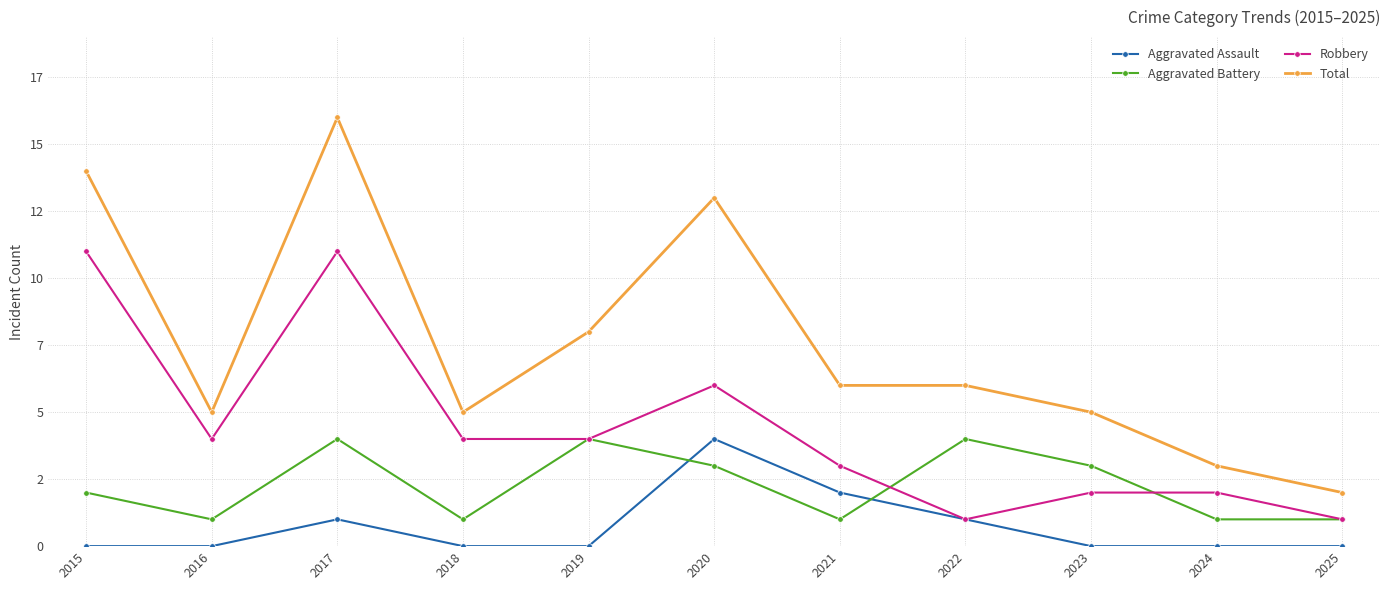

Is this an area chart (filled region under the line)?

No